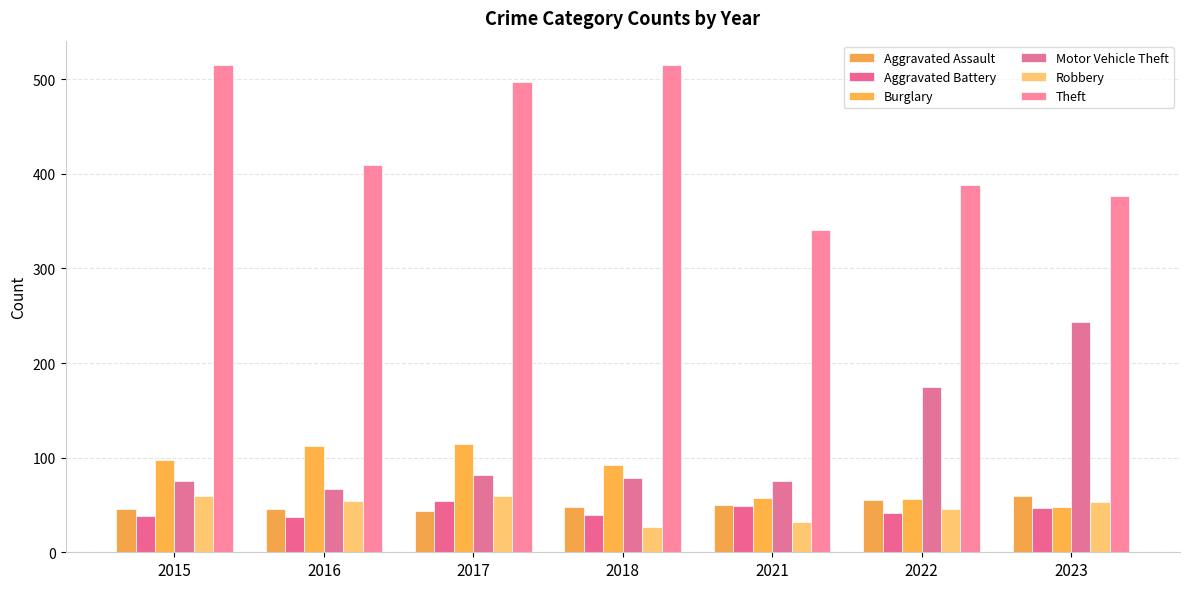

At how many categories does at least one series exceed 500?

2